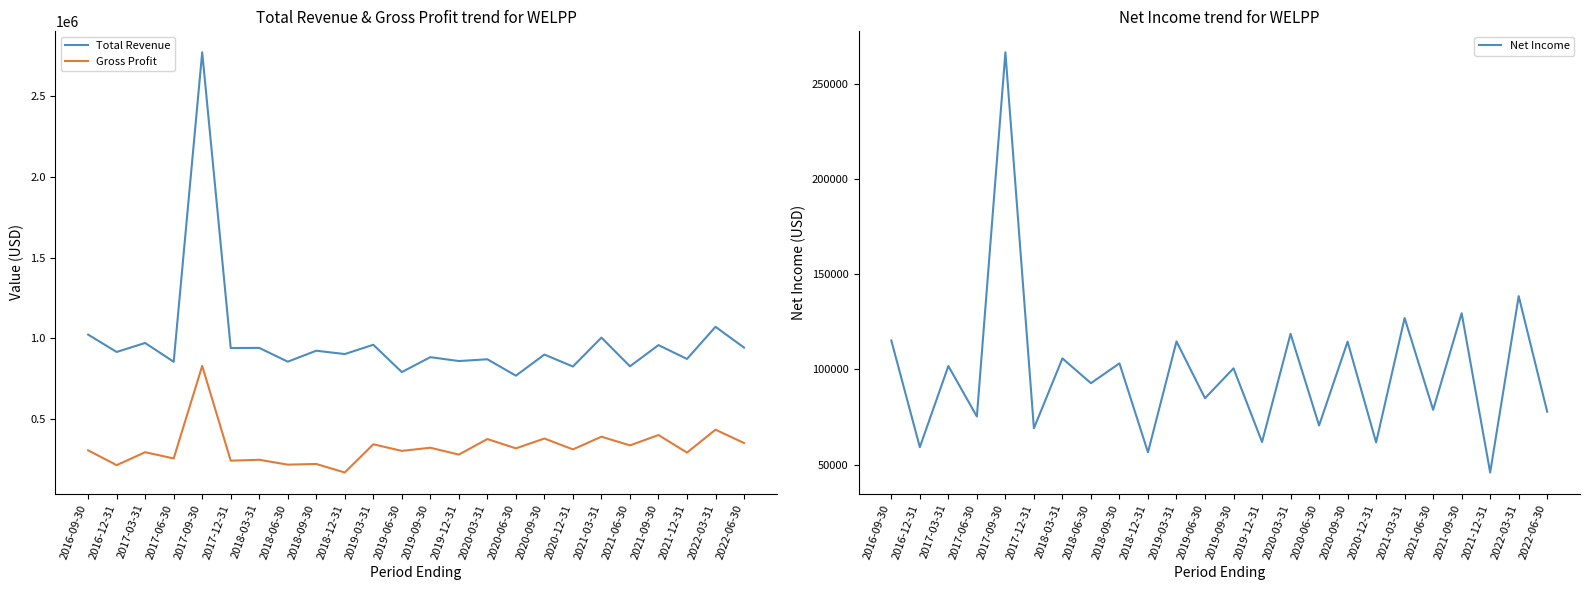

What is the average value of the Total Revenue series?

985329